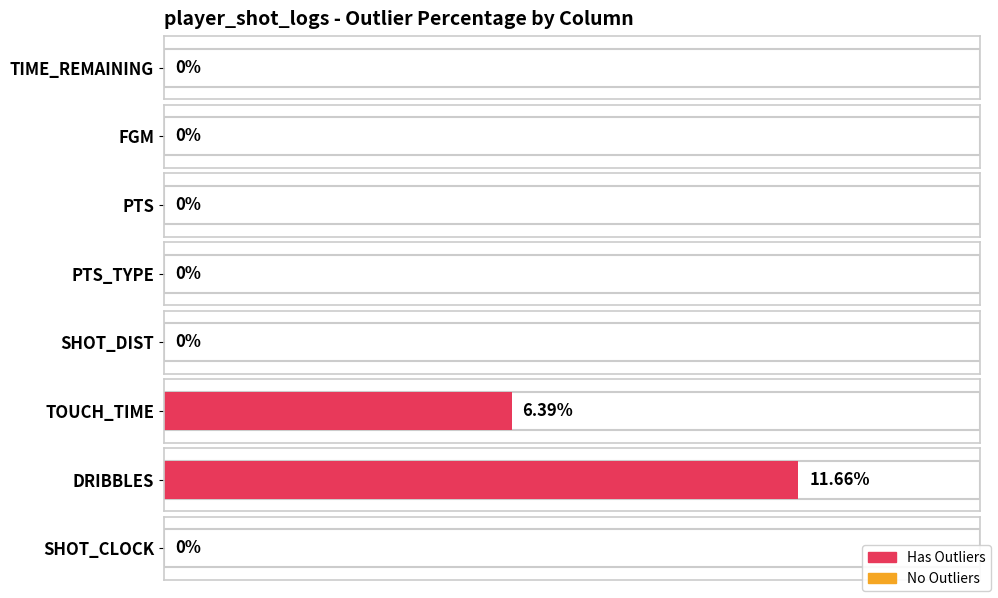

List the labels in order of value, smallest first.

TIME_REMAINING, FGM, PTS, PTS_TYPE, SHOT_DIST, SHOT_CLOCK, TOUCH_TIME, DRIBBLES